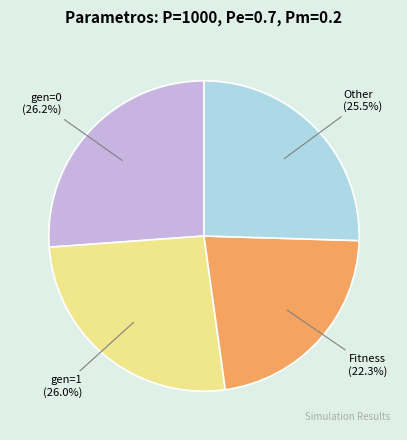

What percentage is NOT represented by Other?

74.5%